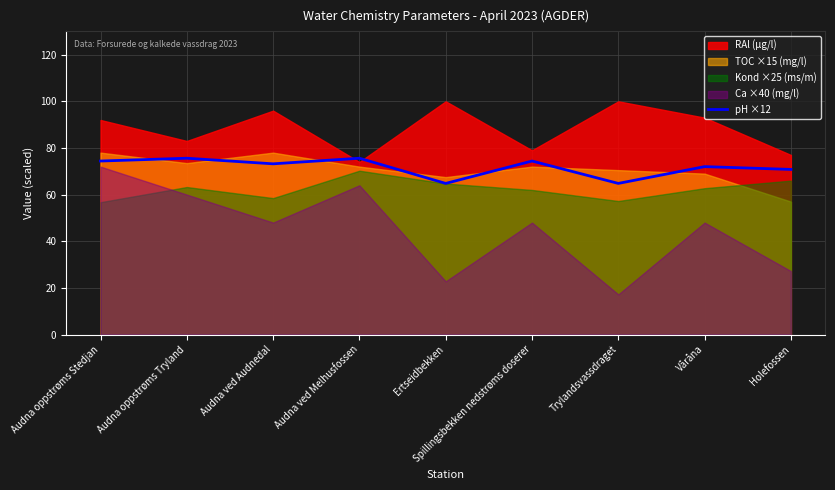

True or false: pH ×12 has a value of 34.5 at Ertseidbekken.

False